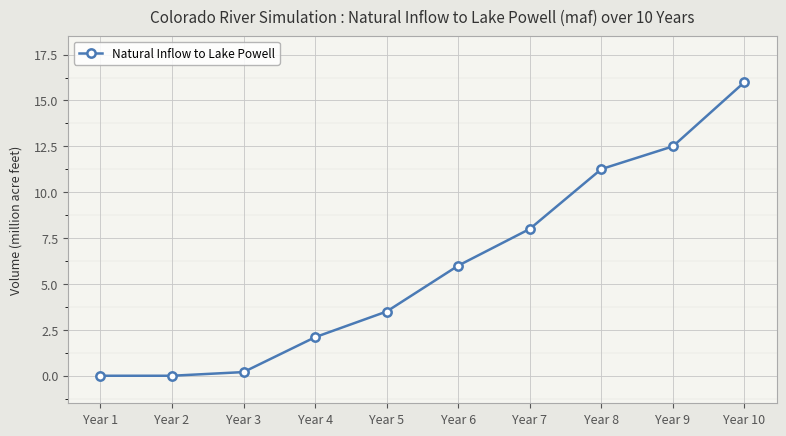

Reading left to right, list all the values displayed in this chart.

Year 1=0.0	Year 2=0.0	Year 3=0.2	Year 4=2.1	Year 5=3.5	Year 6=6.0	Year 7=8.0	Year 8=11.3	Year 9=12.5	Year 10=16.0